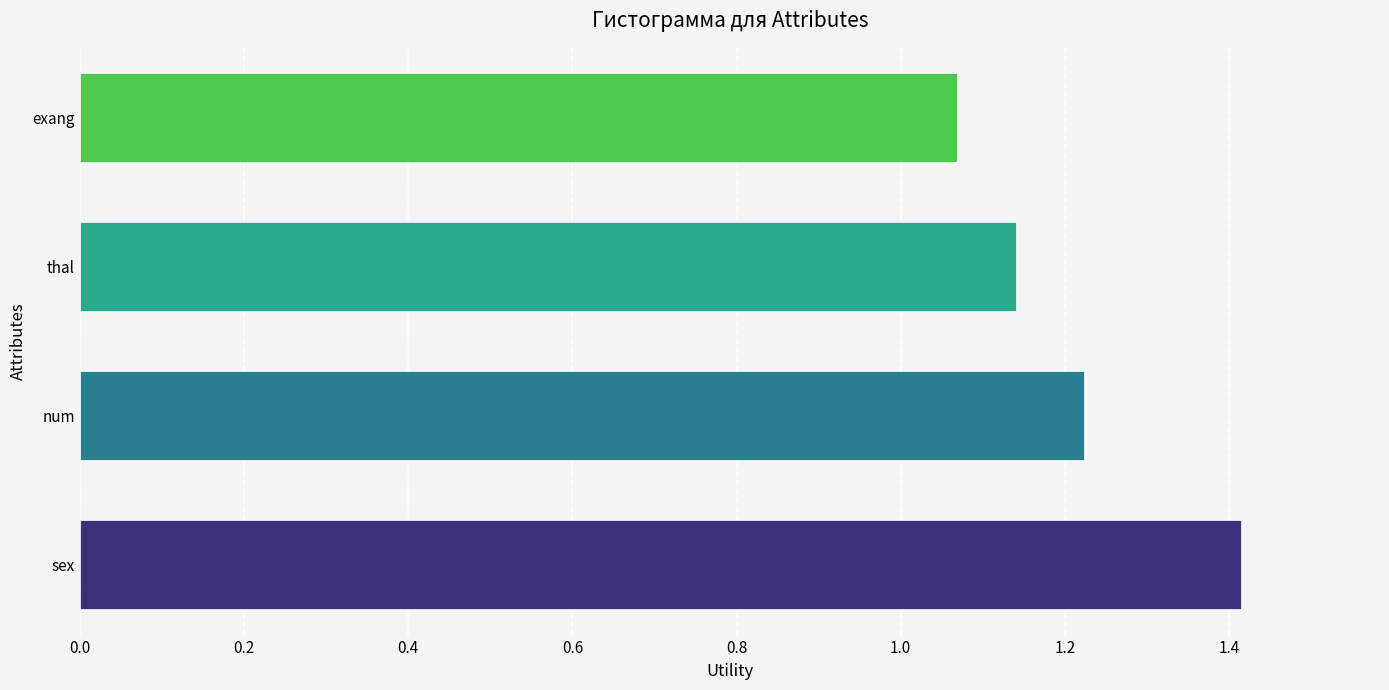

How many values are between 1 and 2?

4